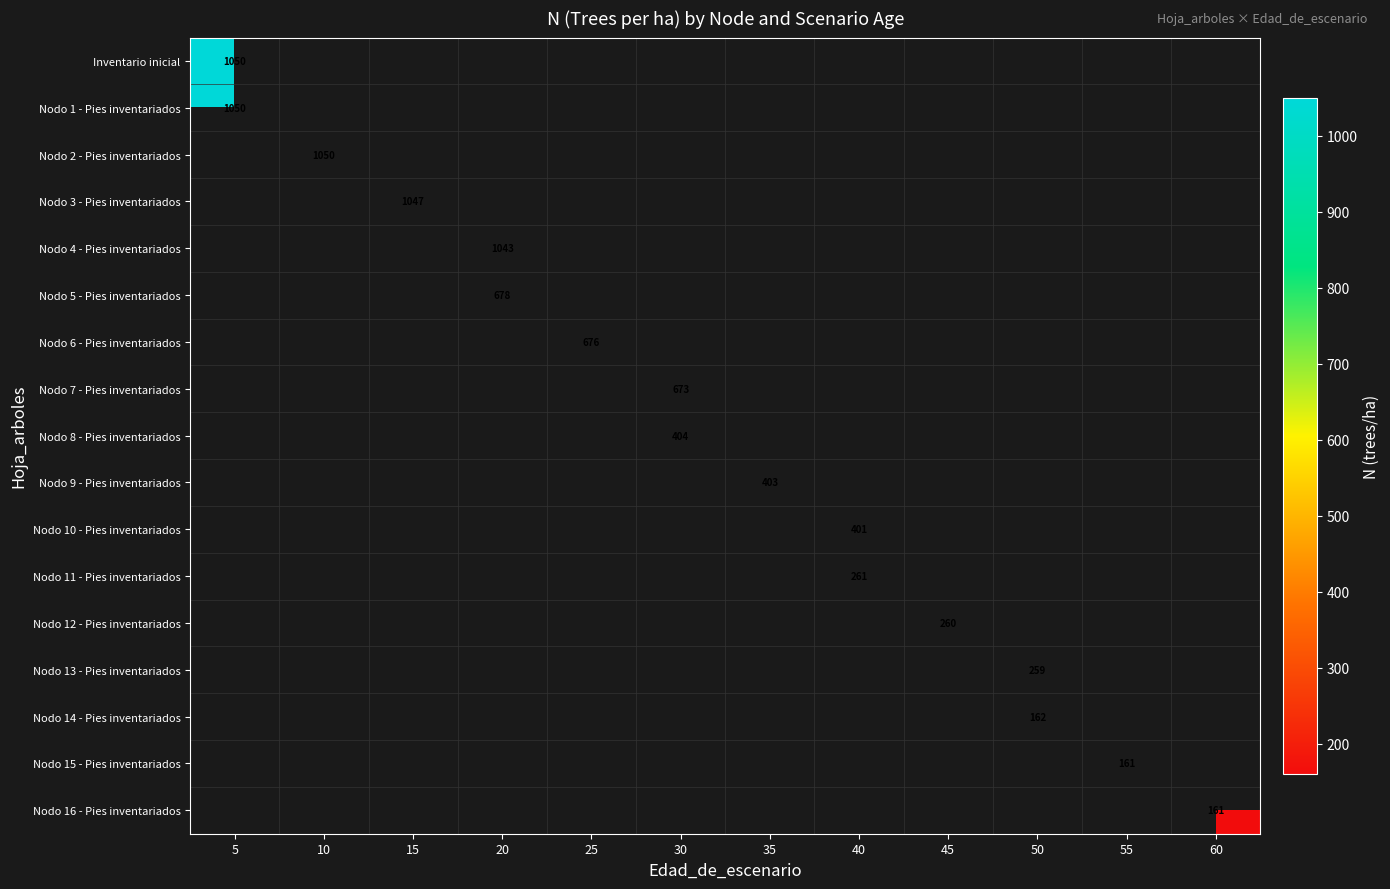

Is the value of Nodo 5 - Pies inventariados at 40 greater than the value of Nodo 6 - Pies inventariados at 40?

No